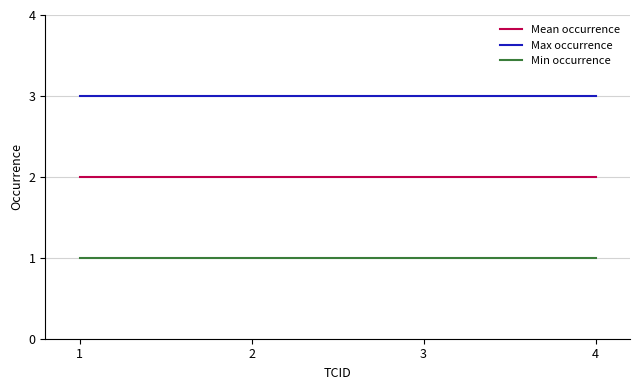

Which series has the largest total across all categories?

Max occurrence